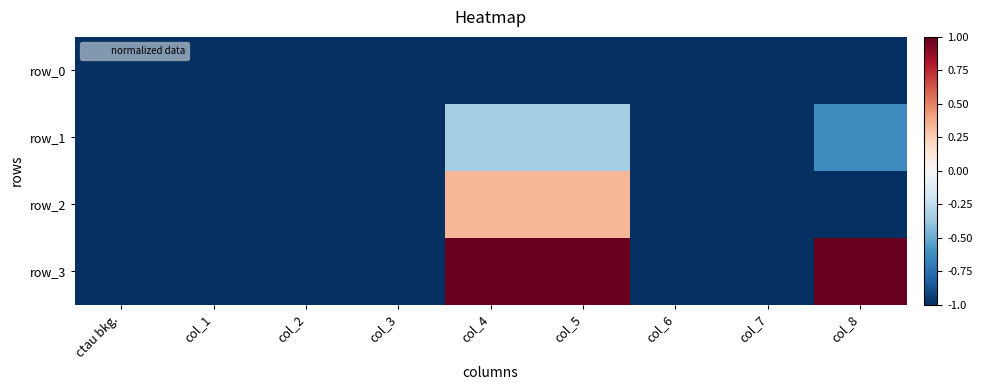

Reading left to right, extract all data points from this chart.

row_0: -1.0	-1.0	-1.0	-1.0	-1.0	-1.0	-1.0	-1.0	-1.0
row_1: -1.0	-1.0	-1.0	-1.0	-0.3	-0.3	-1.0	-1.0	-0.6
row_2: -1.0	-1.0	-1.0	-1.0	0.3	0.3	-1.0	-1.0	-1.0
row_3: -1.0	-1.0	-1.0	-1.0	1.0	1.0	-1.0	-1.0	1.0